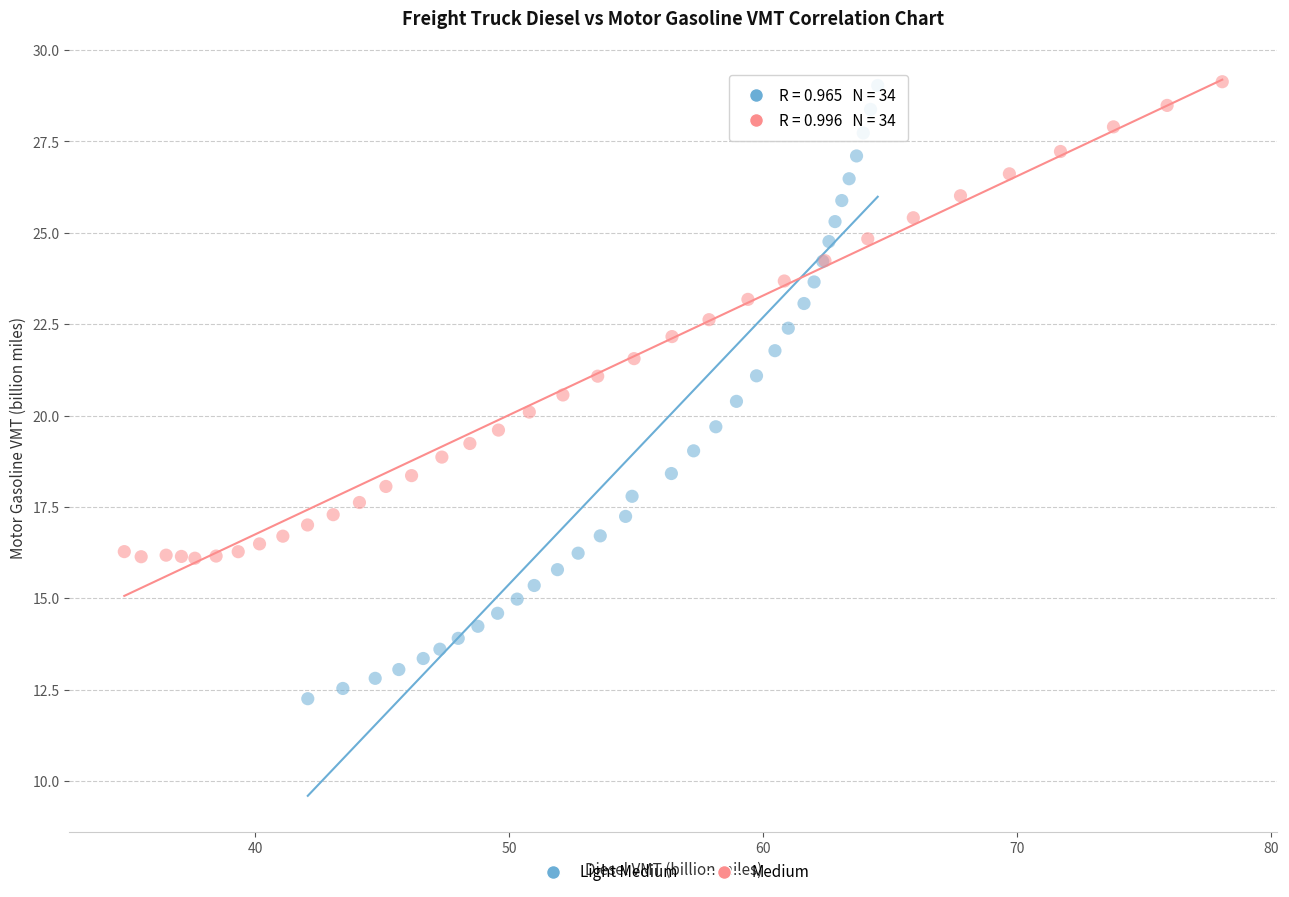

Which series contains the lowest Y value?

Light Medium